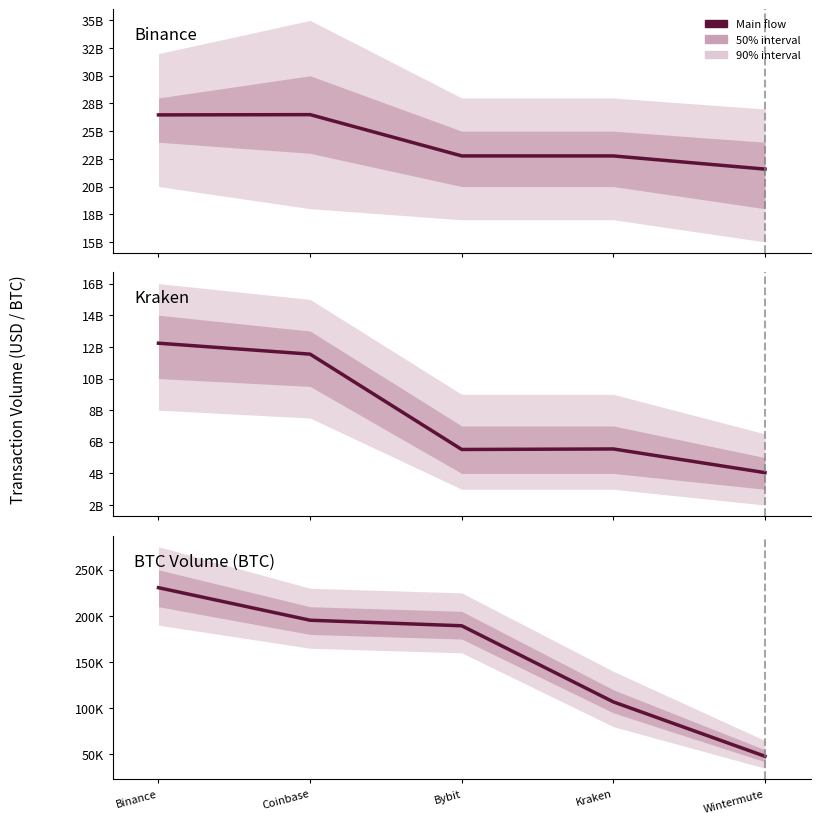

List the labels in order of Kraken value, largest first.

Binance, Coinbase, Kraken, Bybit, Wintermute